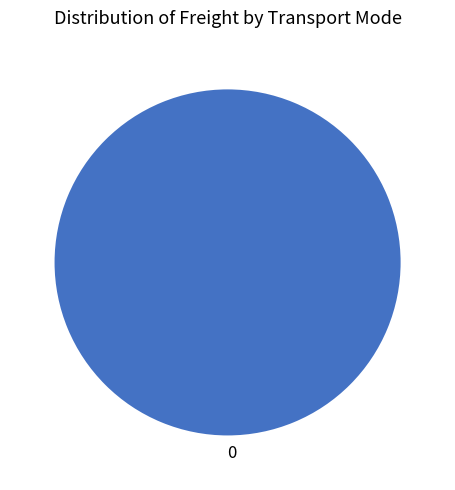

How many slices are in this pie chart?

1